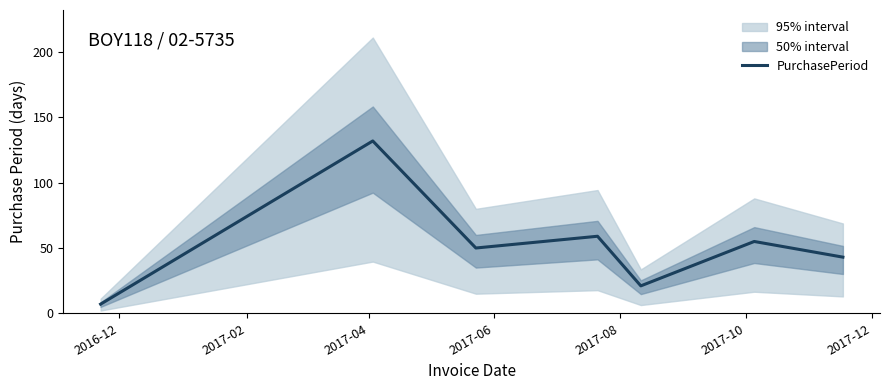

What is the greatest value displayed?

132